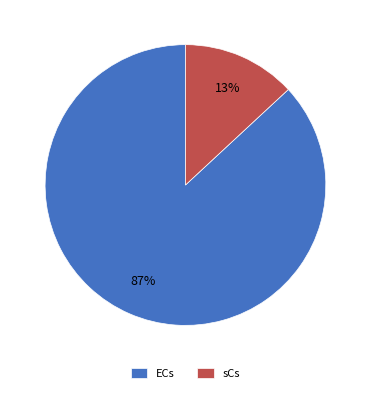

Between sCs and ECs, which is larger?

ECs